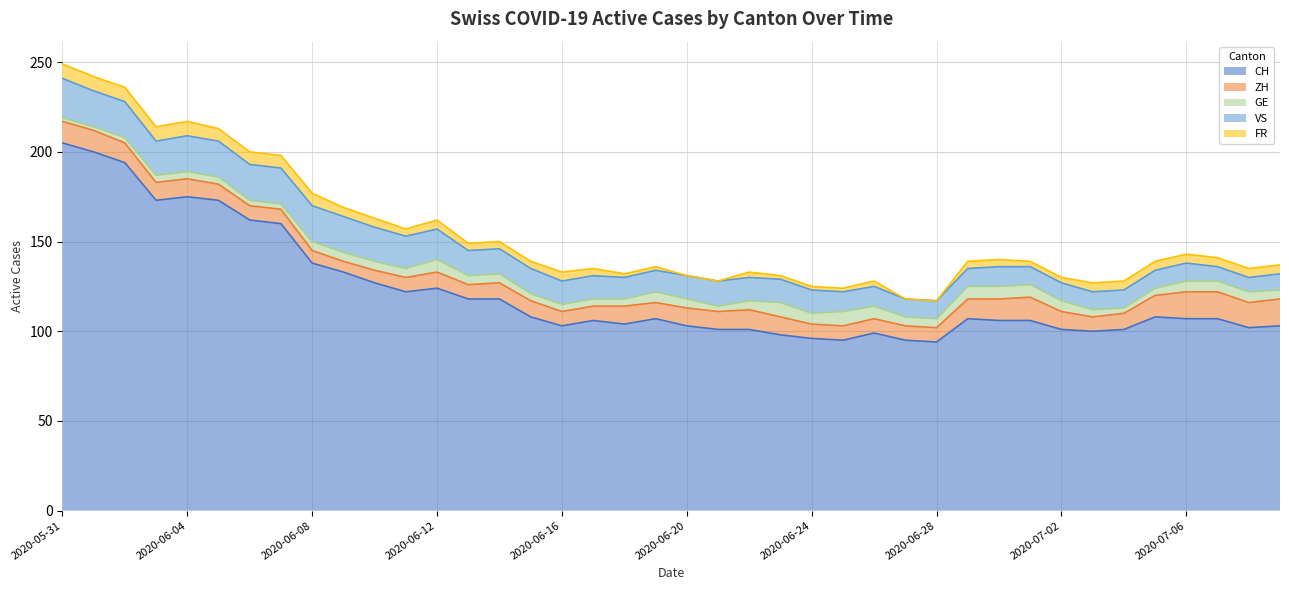

How many lines are shown in the chart?

5